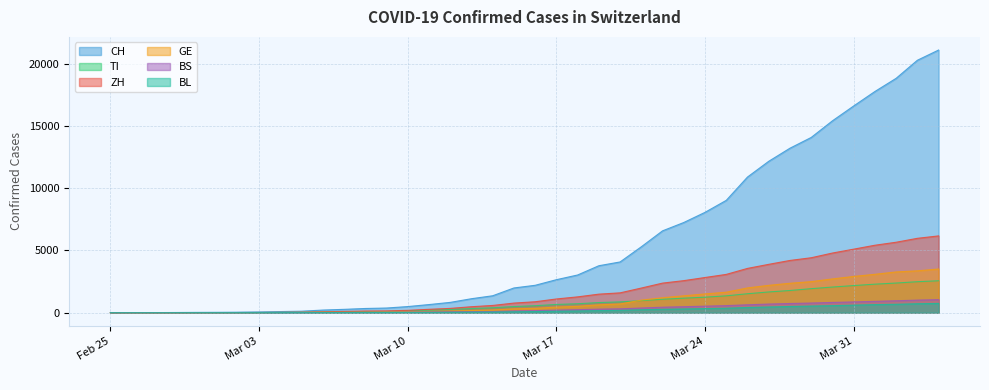

Which series has the largest total across all categories?

CH